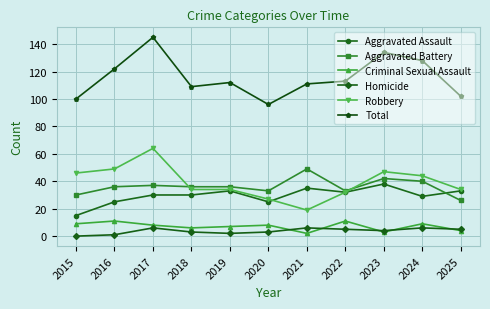

What are all the series names shown in the legend?

Aggravated Assault, Aggravated Battery, Criminal Sexual Assault, Homicide, Robbery, Total